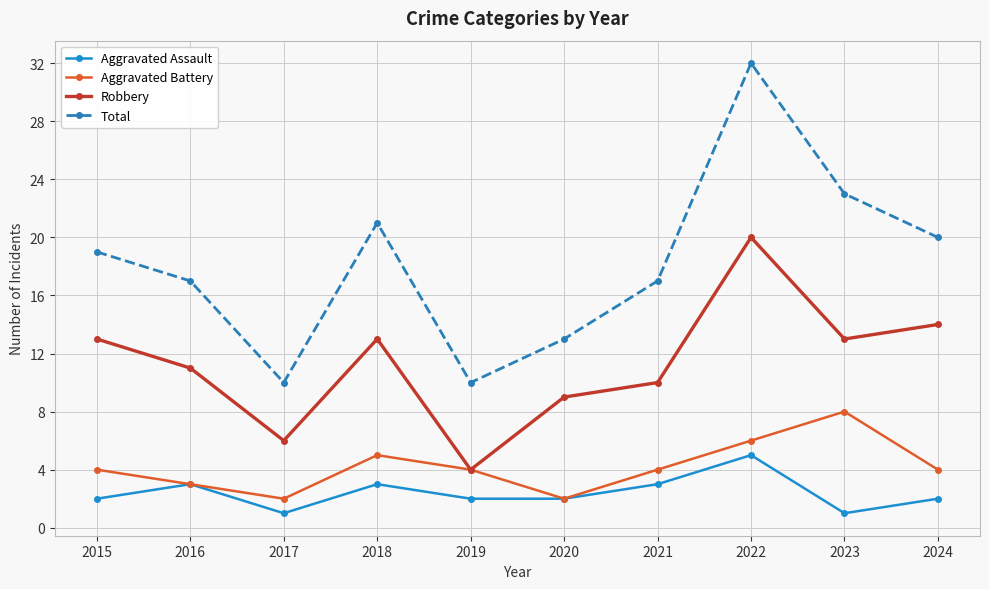

Between 2023 and 2024, which series saw the biggest shift?

Aggravated Battery